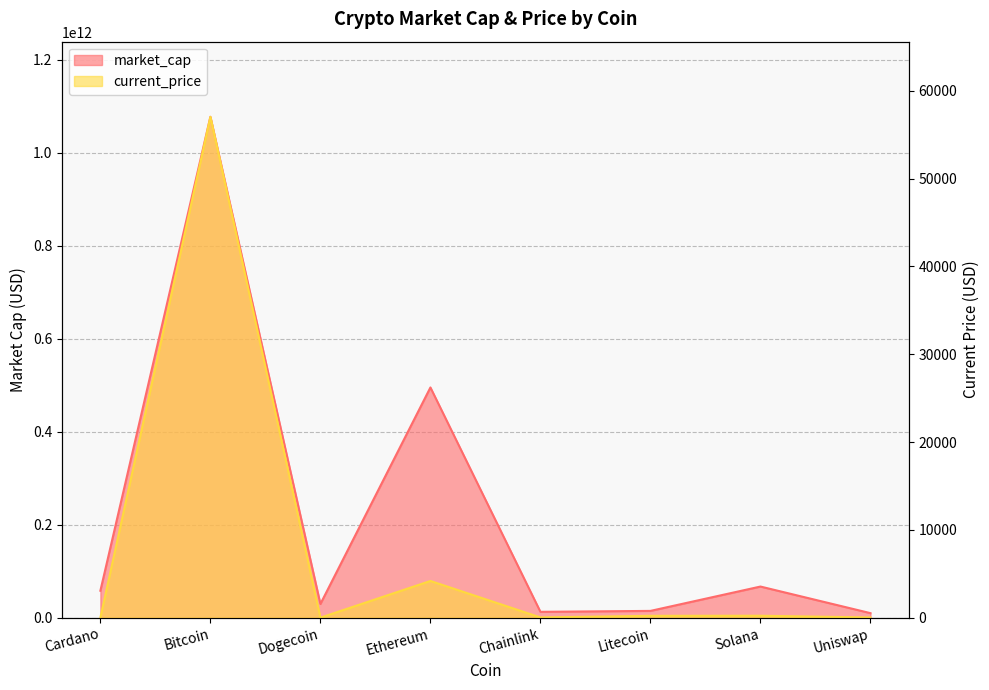

True or false: current_price and market_cap intersect in this chart.

False